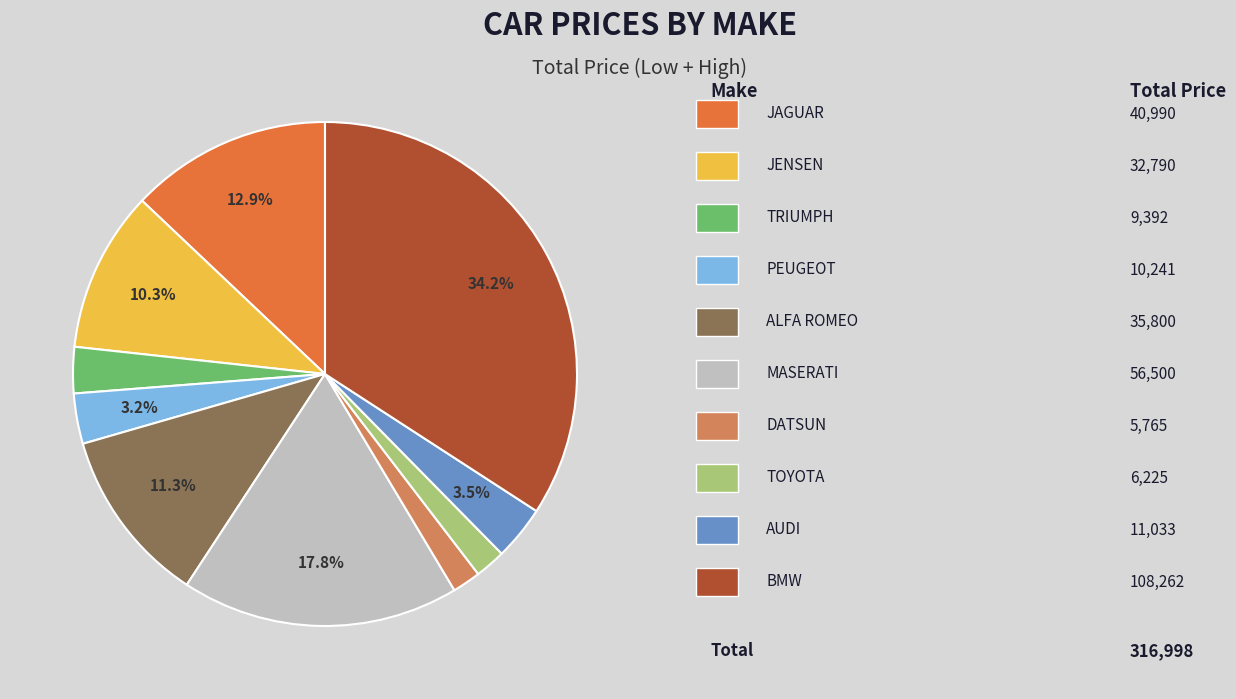

Count the number of slices in the pie.

10